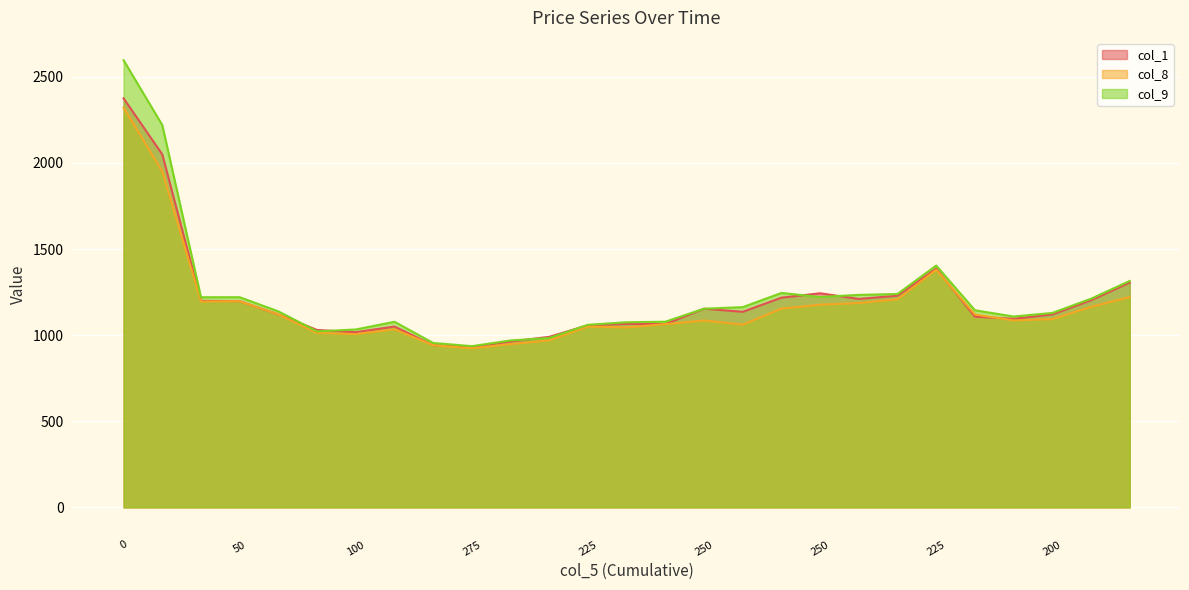

How many intersections are there between col_8 and col_1?

6